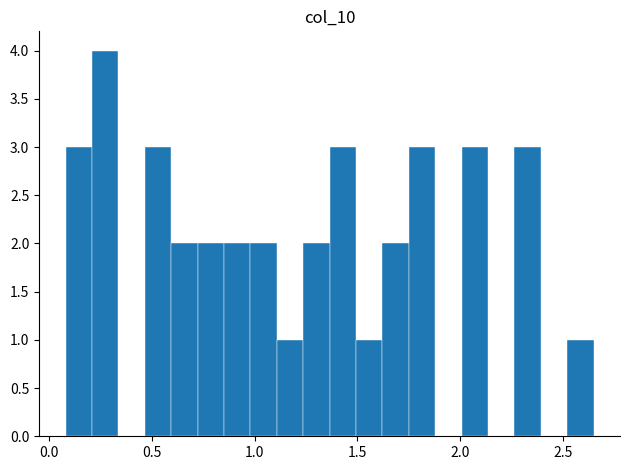

Around what value on the x-axis is the tallest bar? Give the approximate position of its centre, as read against the axis.

0.25